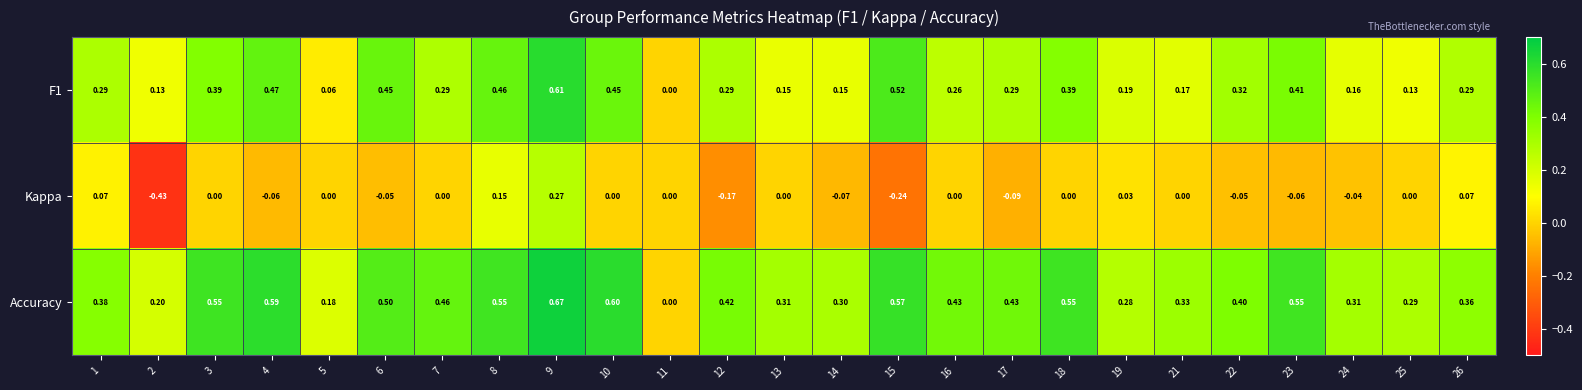

Which series has the largest range (max minus min)?

Kappa